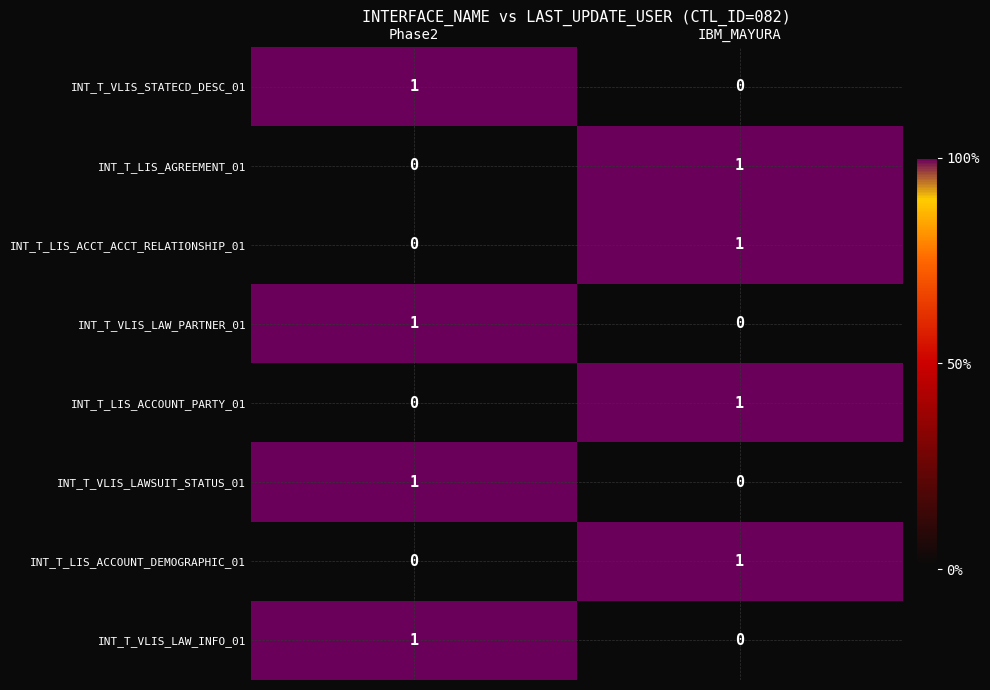

True or false: INT_T_VLIS_LAW_PARTNER_01 has a value of 1 at Phase2.

True